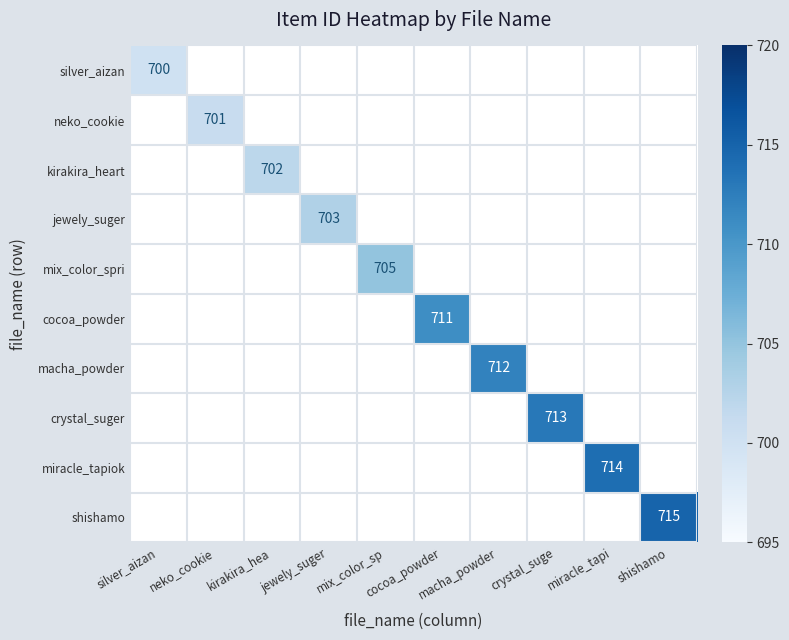

Between crystal_suge and shishamo, which is larger?

shishamo